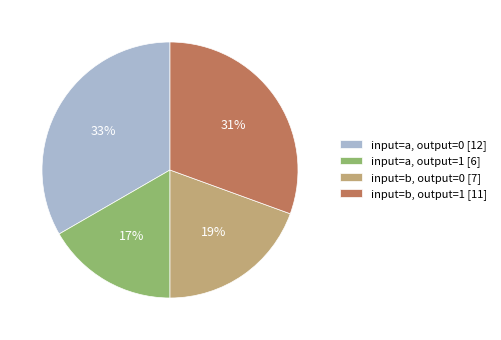

True or false: input=b, output=1 [11] accounts for 31% of the total.

True